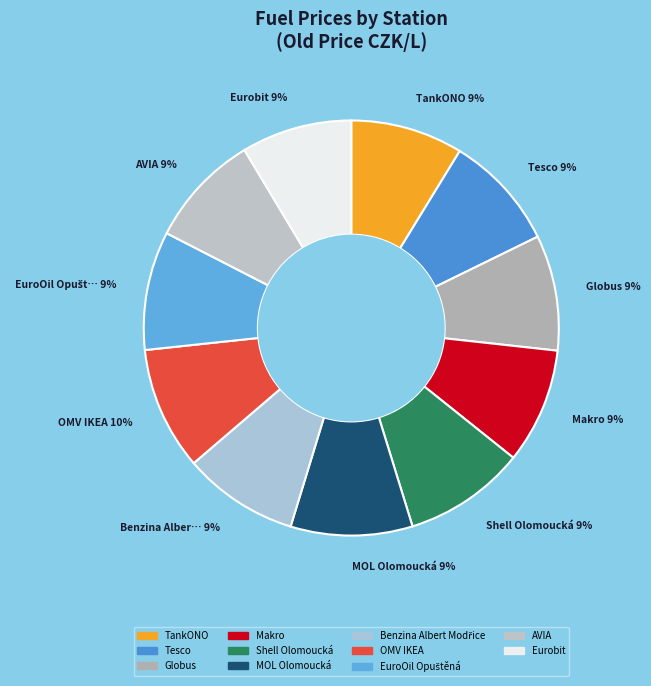

To the nearest percent, what is the average slice percentage?

9%